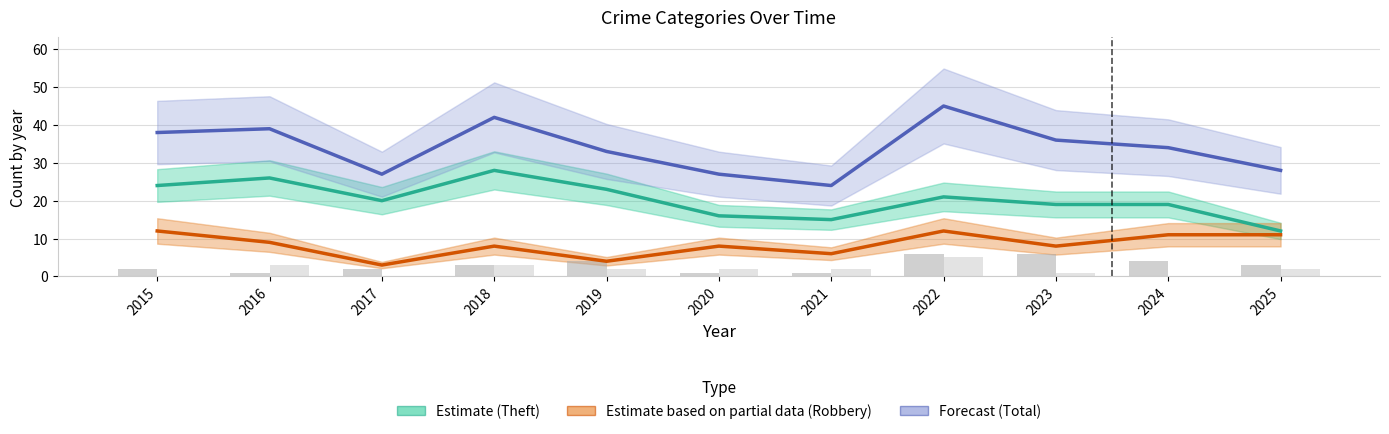

Reading left to right, extract all data points from this chart.

Theft (Estimate): 24	26	20	28	23	16	15	21	19	19	12
Robbery (Estimate based on partial data): 12	9	3	8	4	8	6	12	8	11	11
Total (Forecast): 38	39	27	42	33	27	24	45	36	34	28
Aggravated Battery: 2	1	2	3	4	1	1	6	6	4	3
Aggravated Assault: 0	3	0	3	2	2	2	5	1	0	2